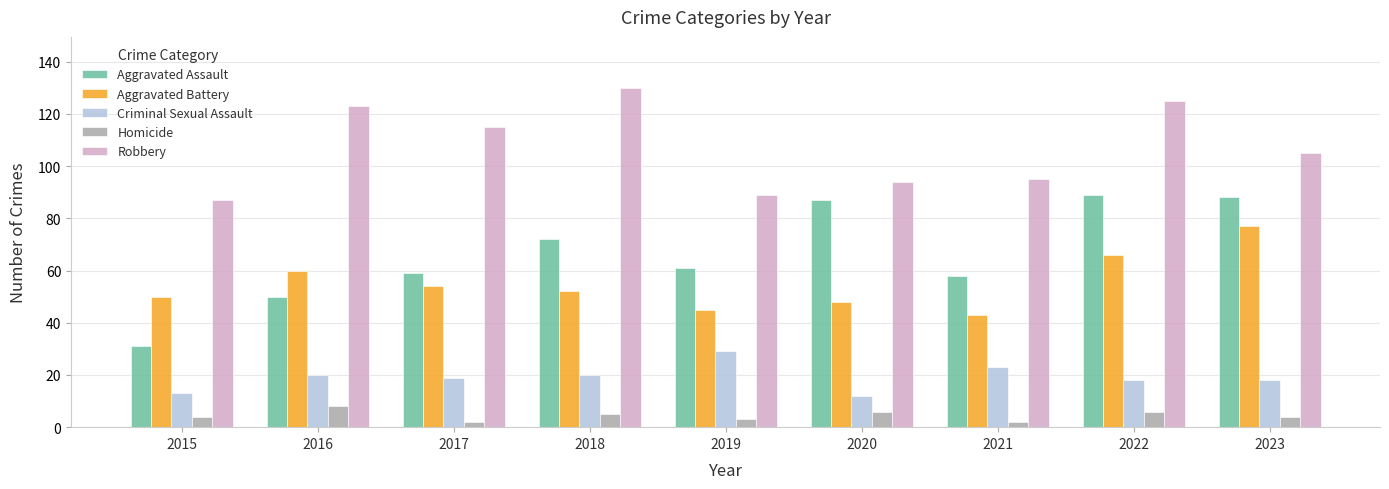

Where does the Aggravated Battery series first go above 52?

2016